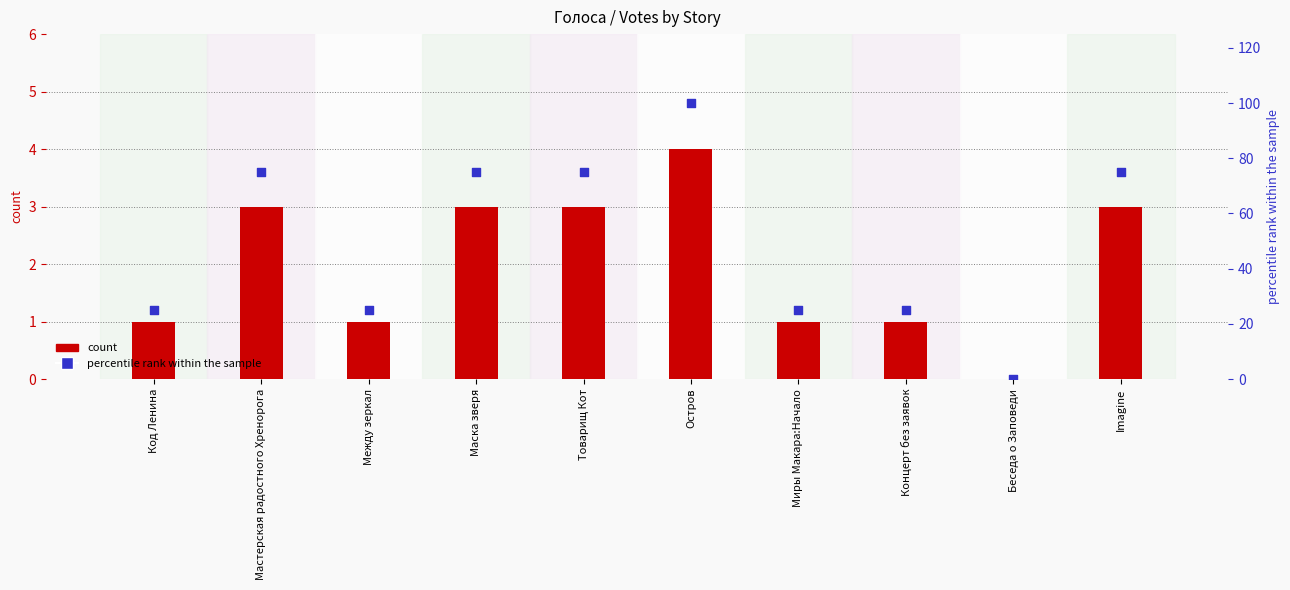

At which category is the sum across all series the highest?

Остров